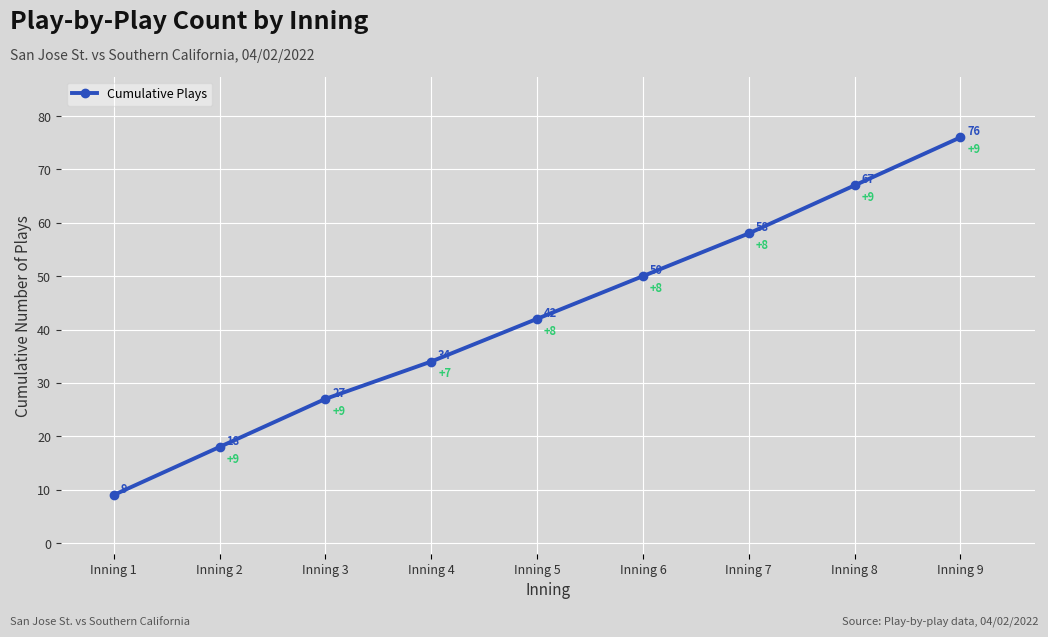

At which category does the chart reach its minimum across all series?

Inning 1